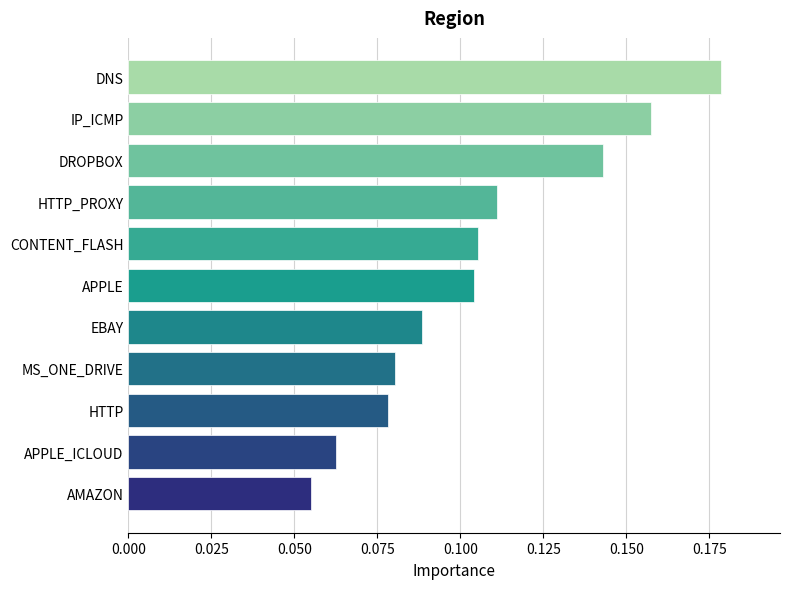

How many data points does each series have?

11